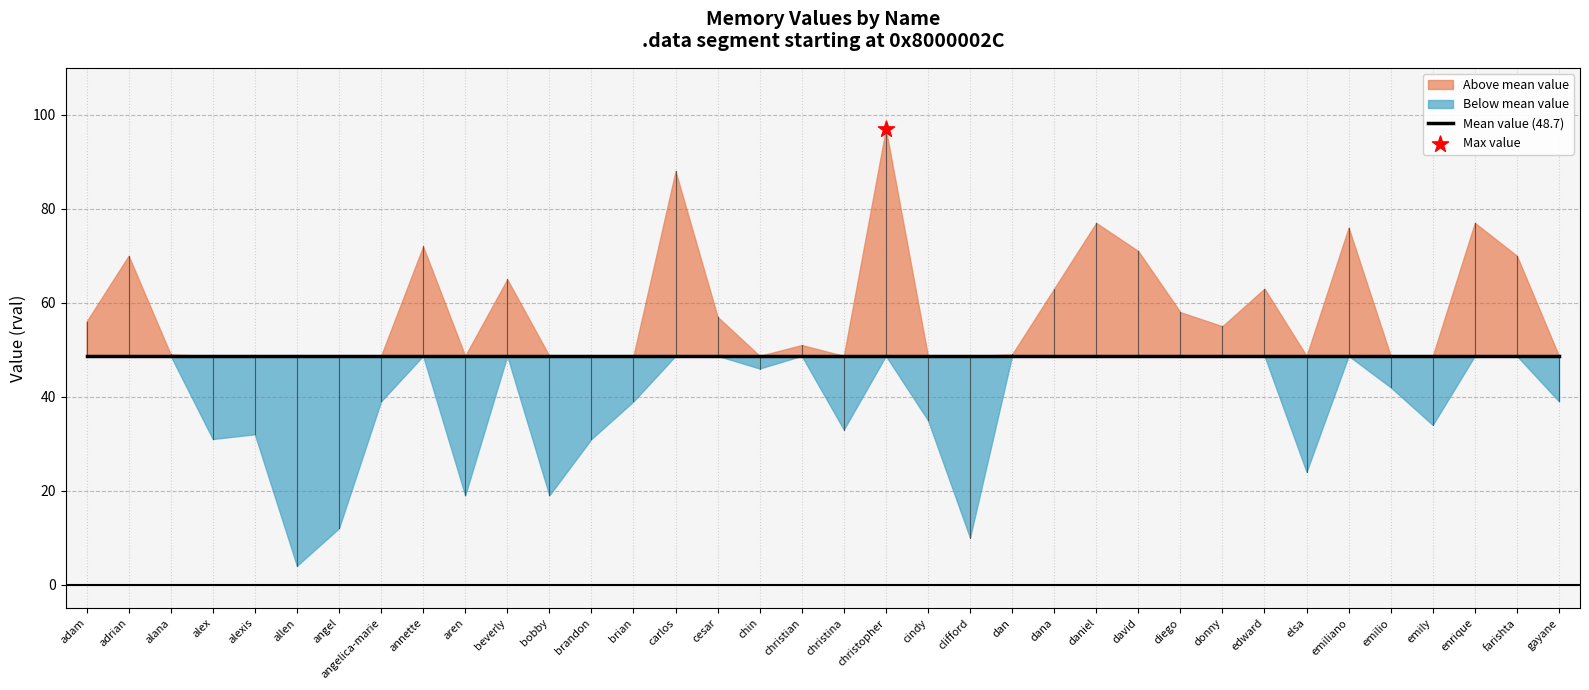

What is the change in value from christina to farishta?

+37